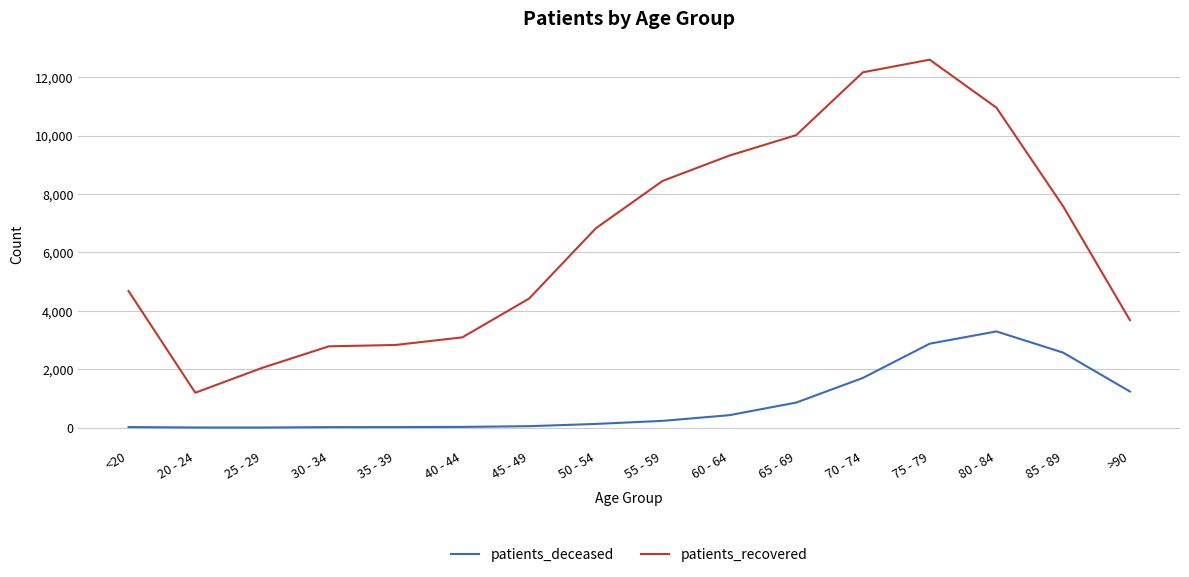

What is the difference between the maximum and second lowest values in the patients_recovered series?

10553